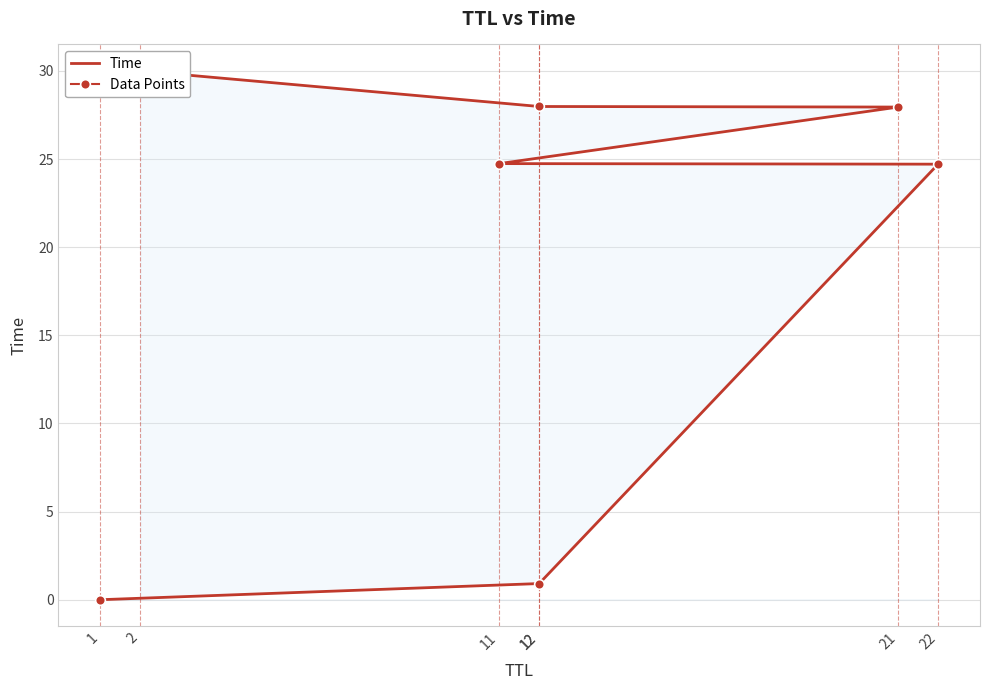

What is the label of the 6th point from the right?

12